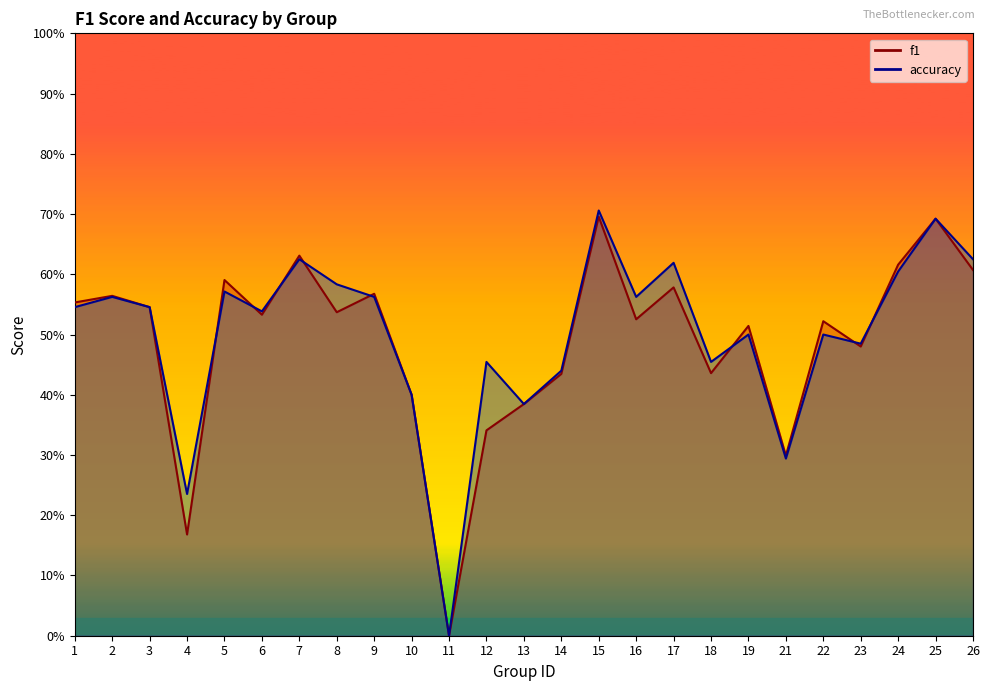

What is the value of the accuracy point at the 13th from the left?

0.4